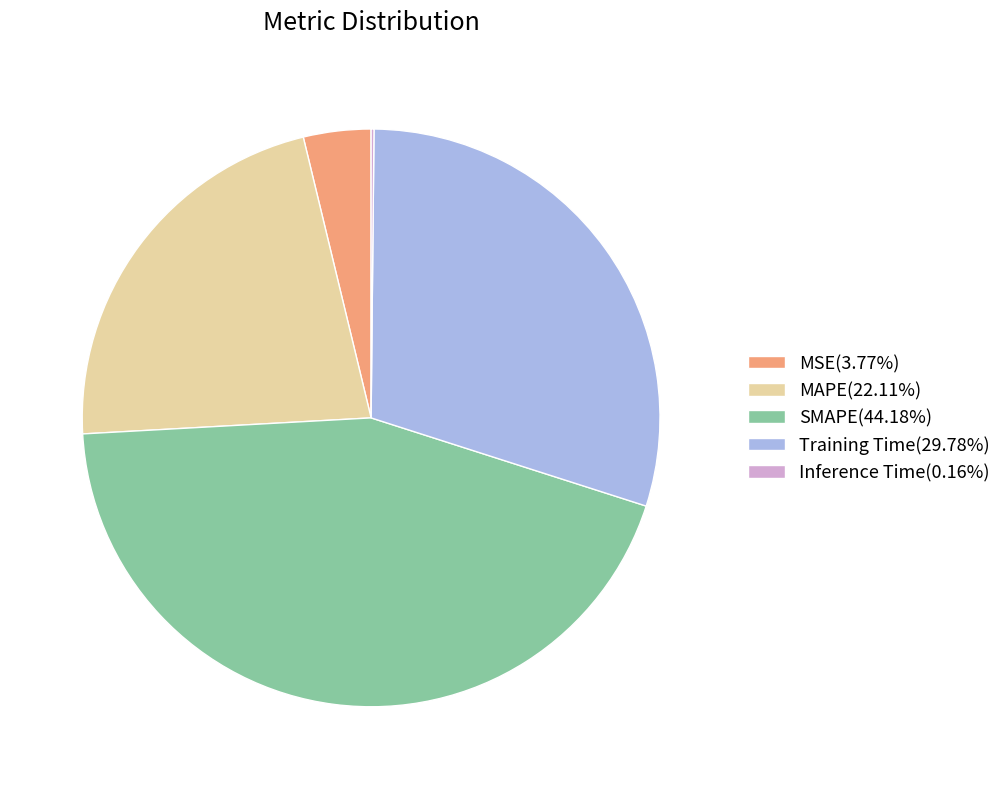

Combined, do Training Time(29.78%) and MSE(3.77%) account for over 50%?

No